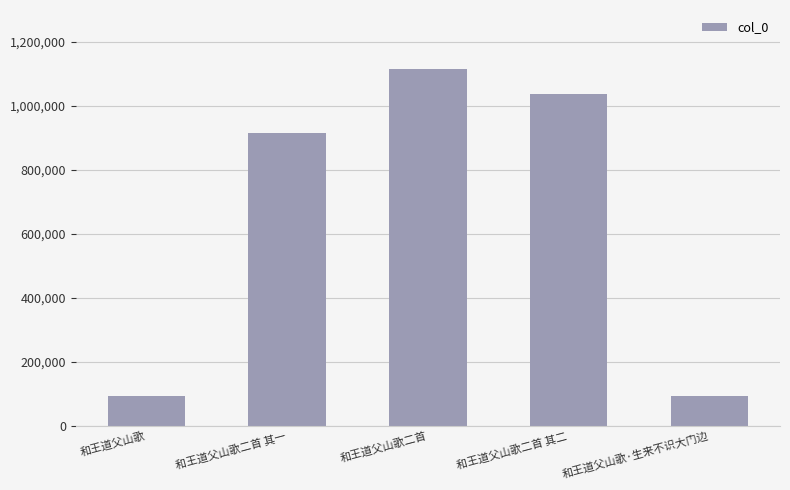

True or false: the data shows 91980 at 和王道父山歌·生来不识大门边.

True